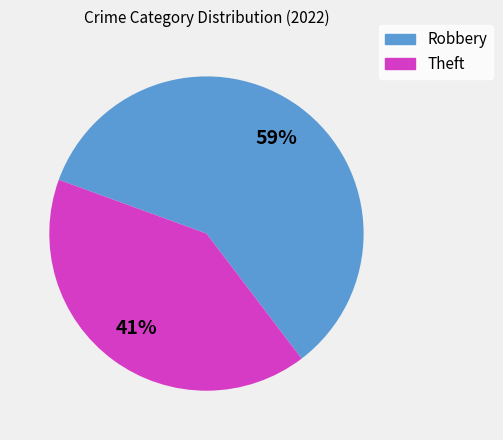

How many segments does this pie chart have?

2